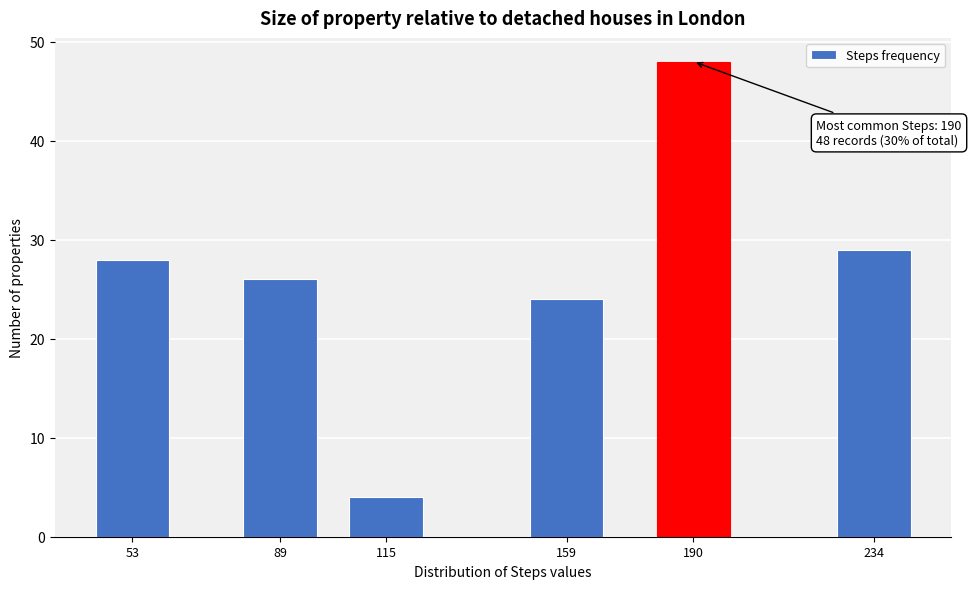

Reading right to left, extract all data points from this chart.

29	48	24	4	26	28